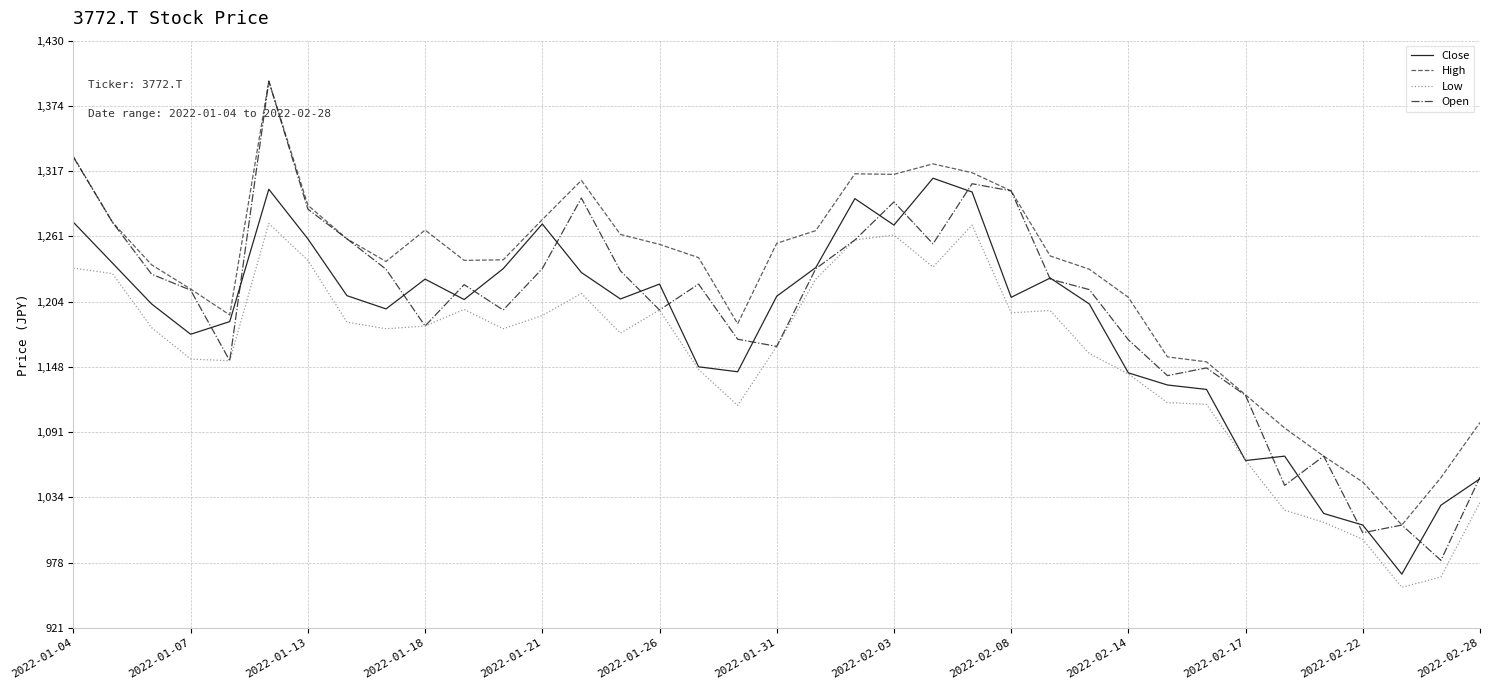

Which series has the largest total across all categories?

High